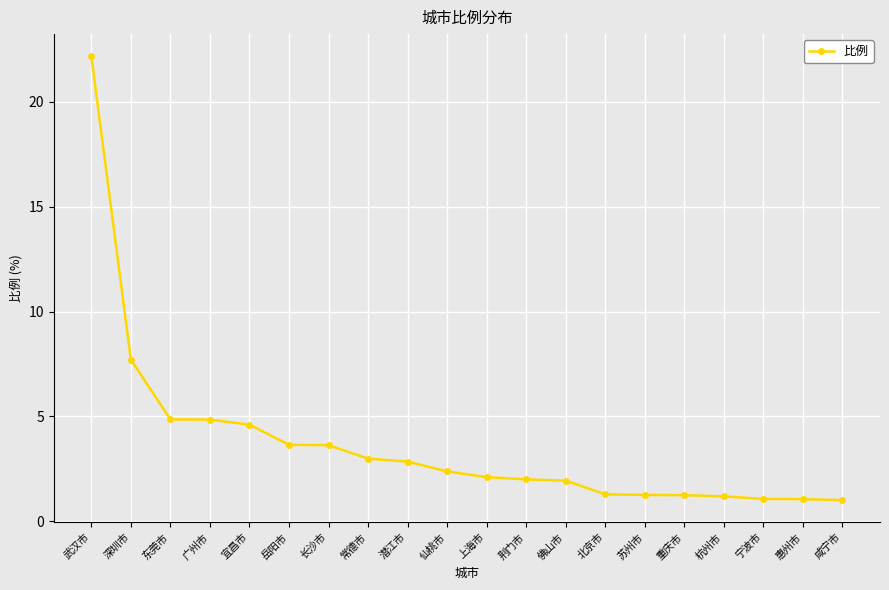

The chart shows a value of 2.0 at 杭州市. True or false?

False